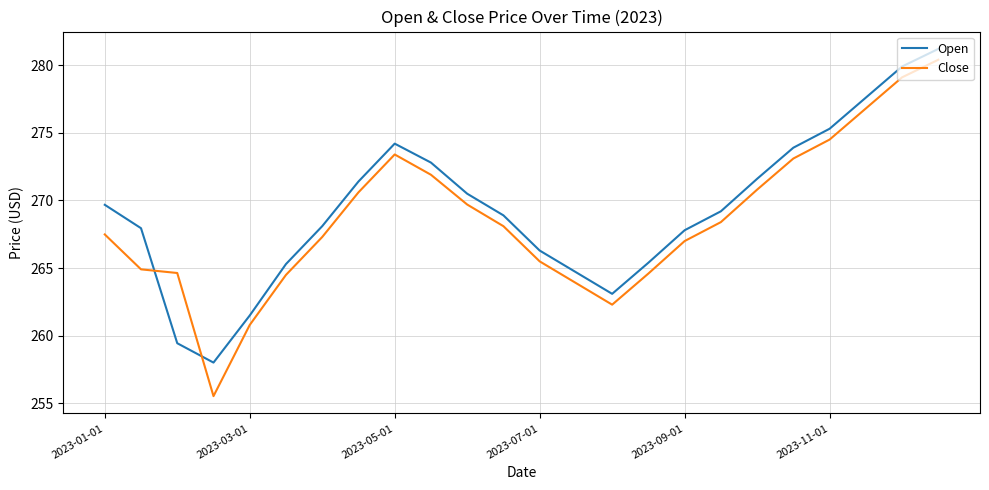

Which series has the widest spread of values?

Close